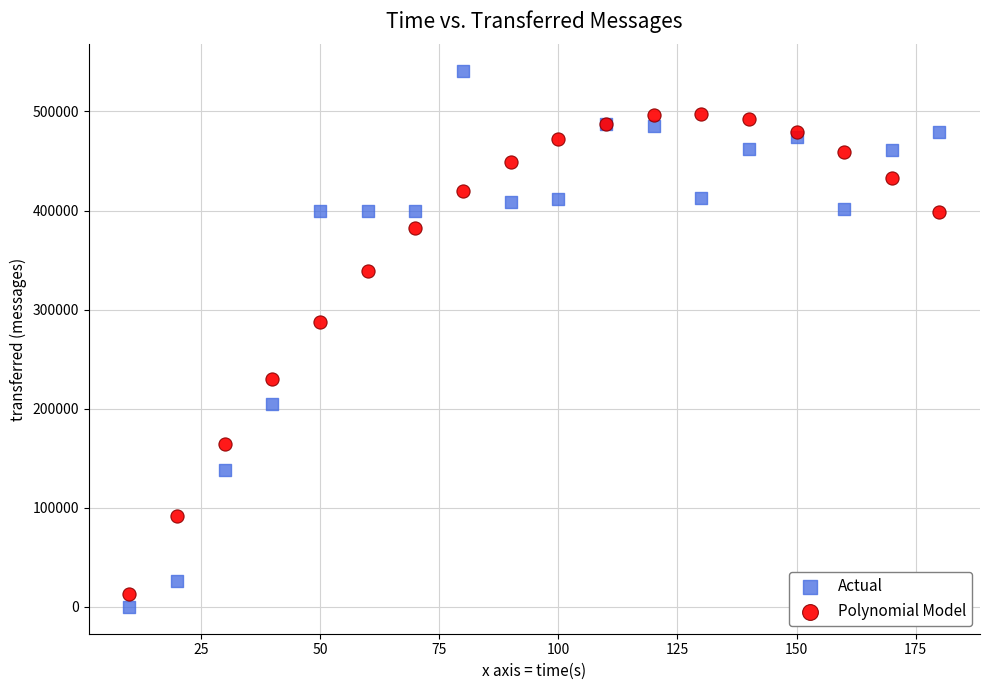

Which series contains the lowest Y value?

Actual